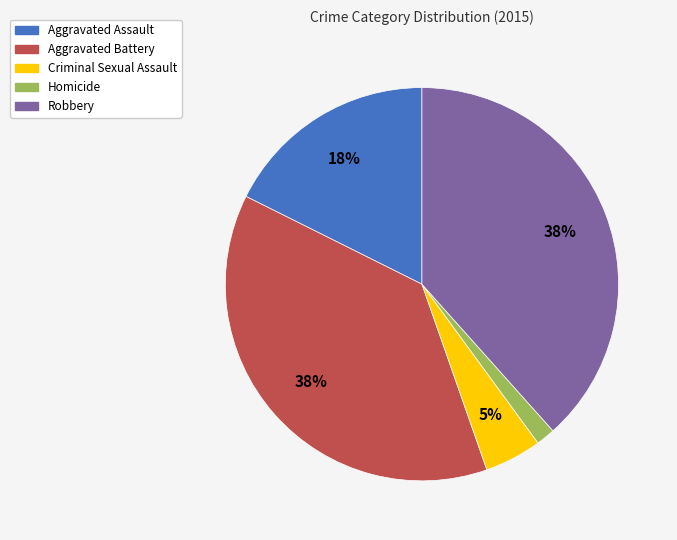

Which has a higher value, Aggravated Assault or Criminal Sexual Assault?

Aggravated Assault